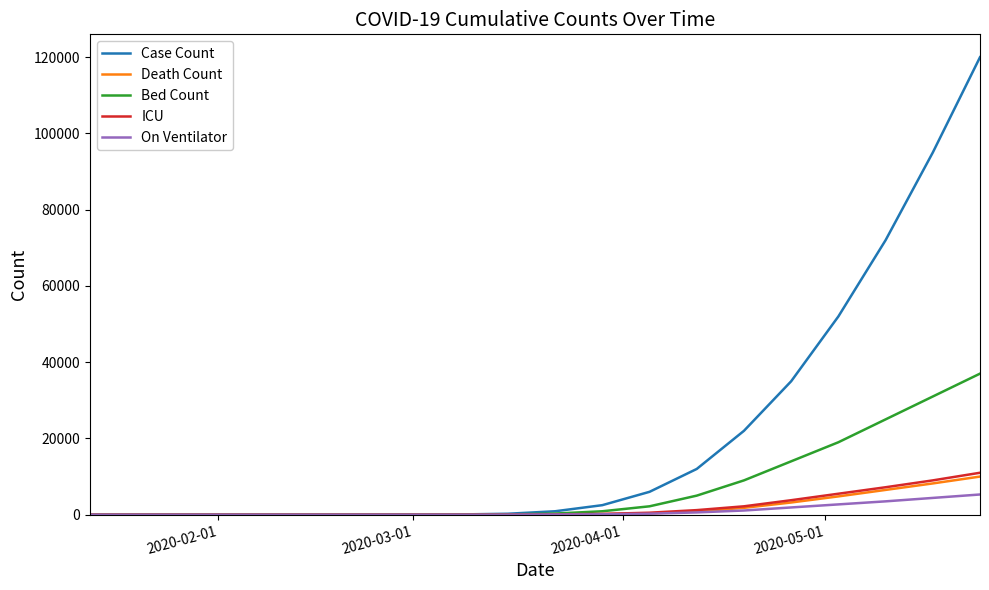

Which series has the largest range (max minus min)?

Case Count